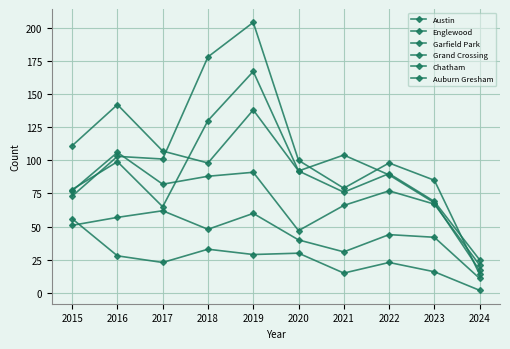

Reading left to right, transcribe all the data shown in this chart.

Austin: 2015=78	2016=99	2017=65	2018=130	2019=167	2020=92	2021=104	2022=89	2023=68	2024=17
Englewood: 2015=111	2016=142	2017=107	2018=98	2019=138	2020=92	2021=76	2022=90	2023=69	2024=25
Garfield Park: 2015=73	2016=103	2017=101	2018=178	2019=204	2020=100	2021=79	2022=98	2023=85	2024=14
Grand Crossing: 2015=77	2016=106	2017=82	2018=88	2019=91	2020=47	2021=66	2022=77	2023=67	2024=21
Chatham: 2015=51	2016=57	2017=62	2018=48	2019=60	2020=40	2021=31	2022=44	2023=42	2024=11
Auburn Gresham: 2015=56	2016=28	2017=23	2018=33	2019=29	2020=30	2021=15	2022=23	2023=16	2024=2